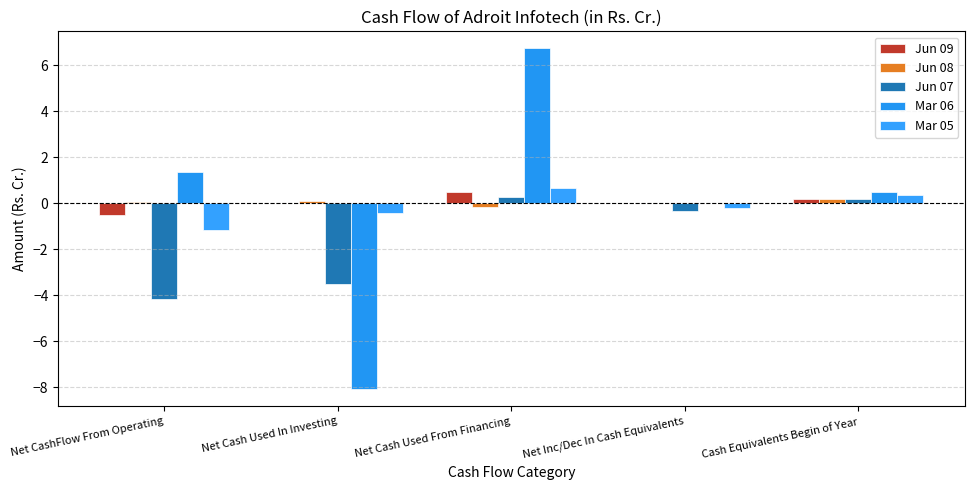

Reading right to left, list all the values displayed in this chart.

Jun 09: Cash Equivalents Begin of Year=0.2	Net Inc/Dec In Cash Equivalents=0.0	Net Cash Used From Financing=0.5	Net Cash Used In Investing=0.0	Net CashFlow From Operating=-0.5
Jun 08: Cash Equivalents Begin of Year=0.2	Net Inc/Dec In Cash Equivalents=0.0	Net Cash Used From Financing=-0.2	Net Cash Used In Investing=0.1	Net CashFlow From Operating=0.1
Jun 07: Cash Equivalents Begin of Year=0.2	Net Inc/Dec In Cash Equivalents=-0.3	Net Cash Used From Financing=0.3	Net Cash Used In Investing=-3.5	Net CashFlow From Operating=-4.1
Mar 06: Cash Equivalents Begin of Year=0.5	Net Inc/Dec In Cash Equivalents=0.0	Net Cash Used From Financing=6.7	Net Cash Used In Investing=-8.1	Net CashFlow From Operating=1.4
Mar 05: Cash Equivalents Begin of Year=0.3	Net Inc/Dec In Cash Equivalents=-0.2	Net Cash Used From Financing=0.7	Net Cash Used In Investing=-0.4	Net CashFlow From Operating=-1.2